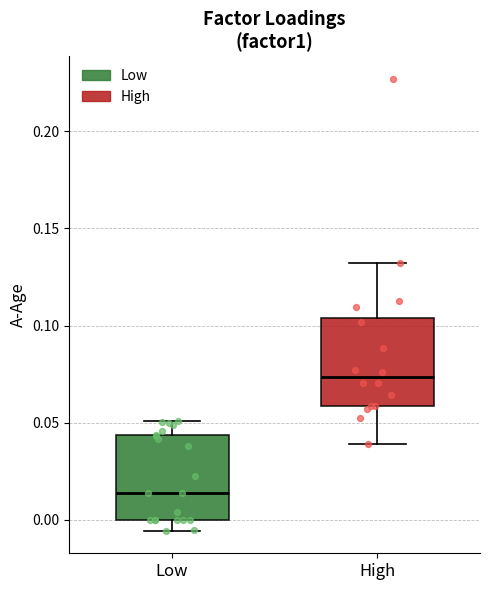

Reading left to right, transcribe this box plot: for each box, give where its median line is, the range the box spans, and where its two whiskers end, as read against the y-axis. The values are not printed on the chart, so give them approximately, as read against the axis.

Low: median 0.015, box 0.000 to 0.045, whiskers -0.005 to 0.050
High: median 0.075, box 0.060 to 0.105, whiskers 0.040 to 0.130